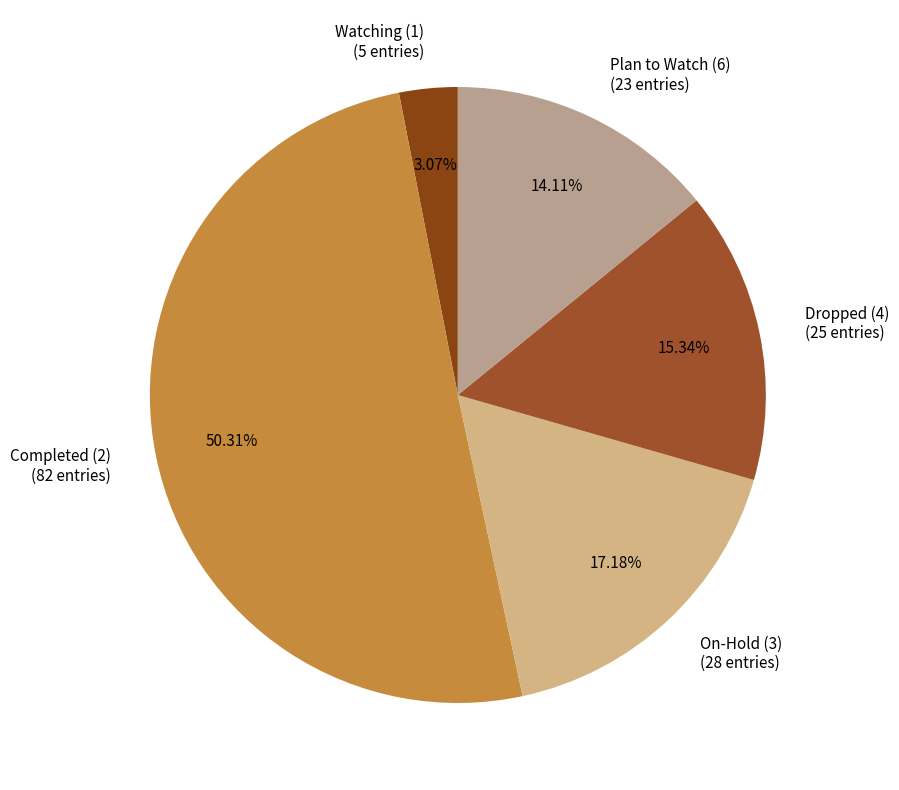

Is Watching (1) (5 entries) the majority of the pie?

No